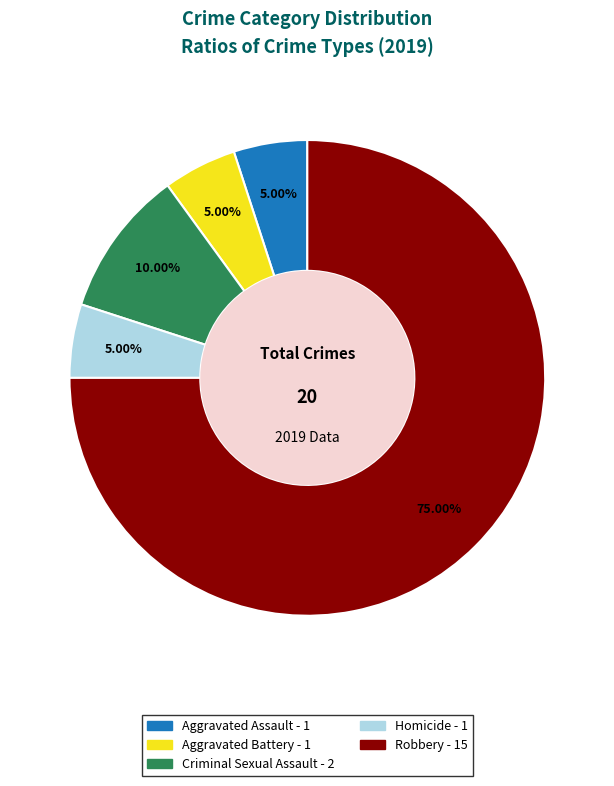

True or false: Robbery accounts for 65% of the total.

False